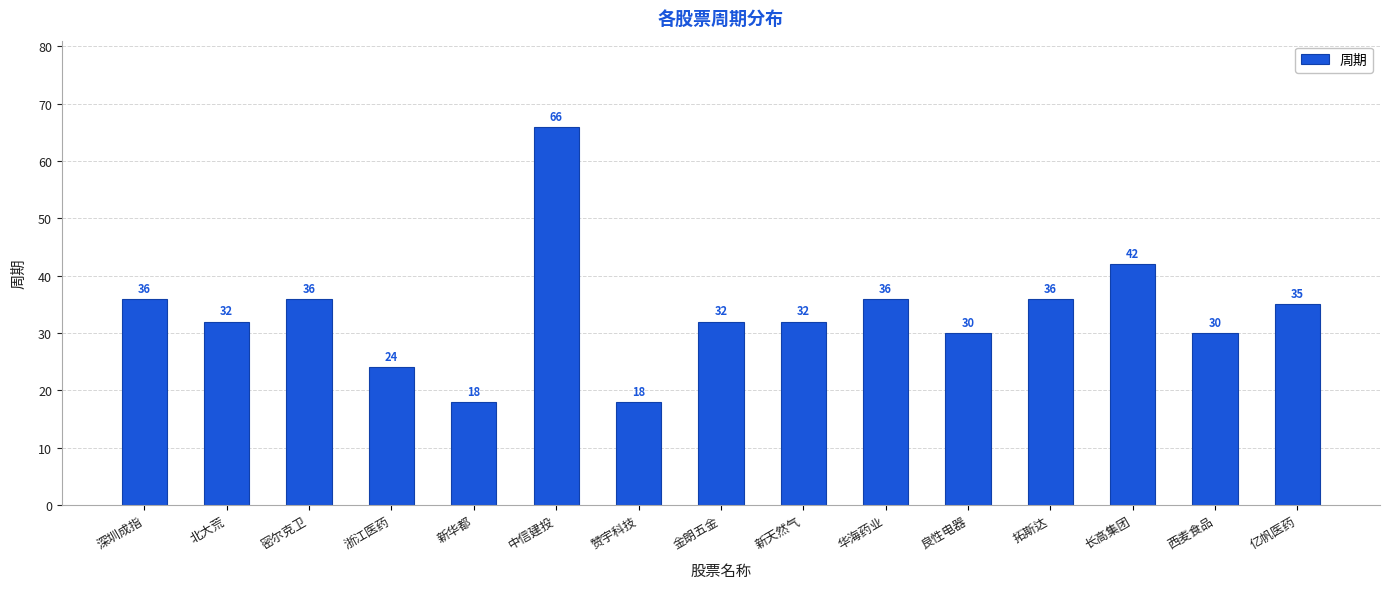

What is the average value?

34